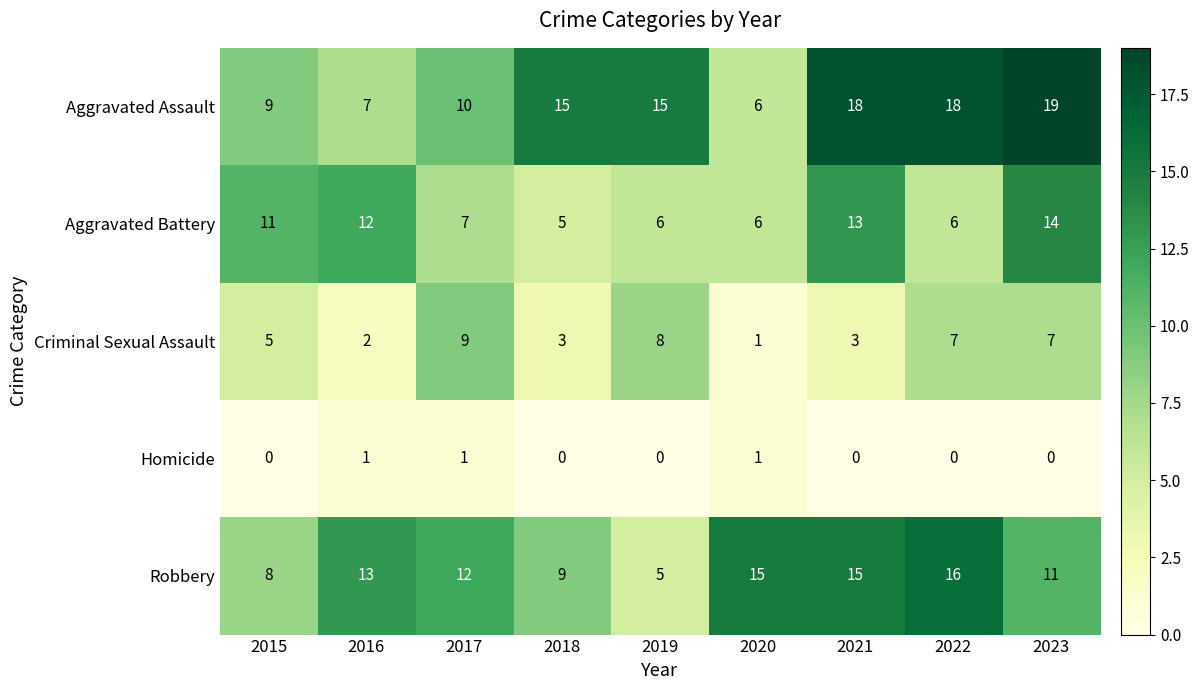

What is the spread (max minus min) of values at 2015?

11